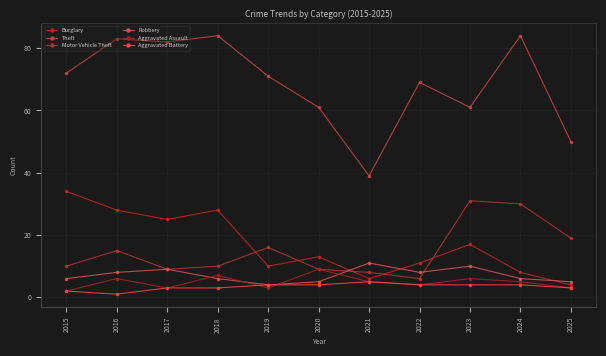

Reading left to right, transcribe all the data shown in this chart.

Burglary: 34	28	25	28	10	13	6	11	17	8	4
Theft: 72	83	82	84	71	61	39	69	61	84	50
Motor Vehicle Theft: 10	15	9	10	16	9	8	6	31	30	19
Robbery: 6	8	9	6	4	5	11	8	10	6	5
Aggravated Assault: 2	6	3	7	3	9	5	4	6	5	3
Aggravated Battery: 2	1	3	3	4	4	5	4	4	4	3